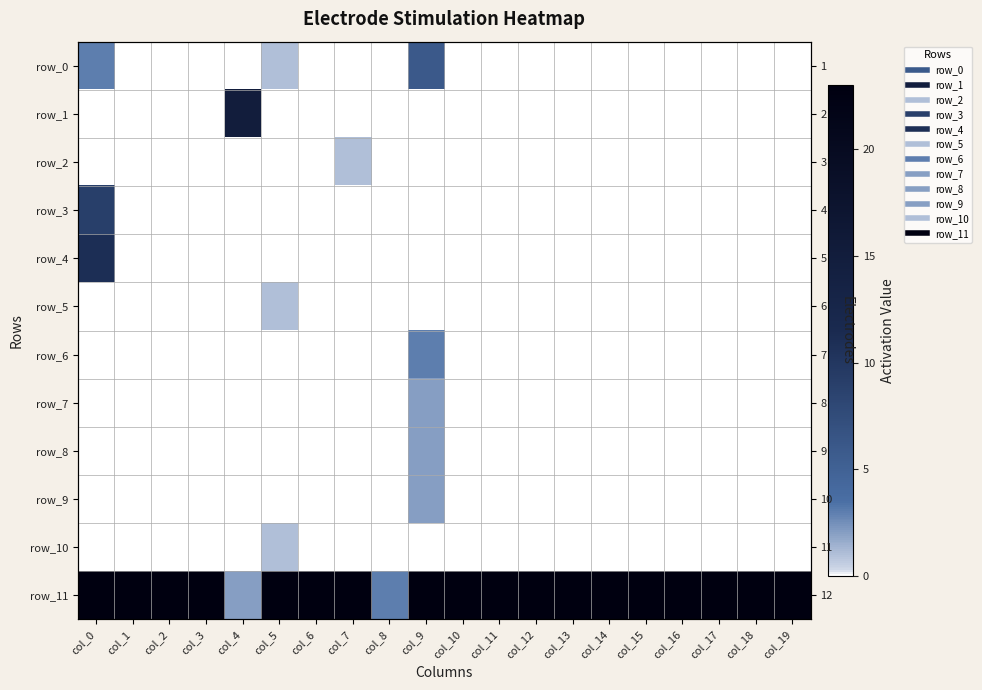

Which series has the largest total across all categories?

row_11